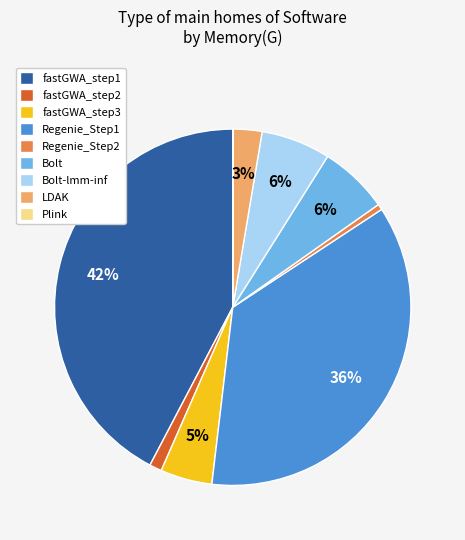

Between fastGWA_step1 and fastGWA_step3, which is larger?

fastGWA_step1